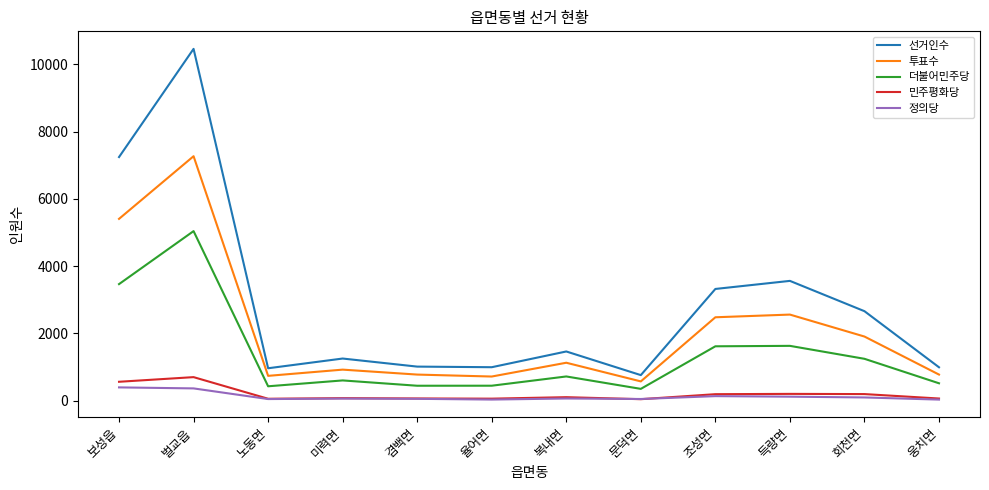

Is the value of 투표수 at 노동면 greater than the value of 더불어민주당 at 문덕면?

Yes